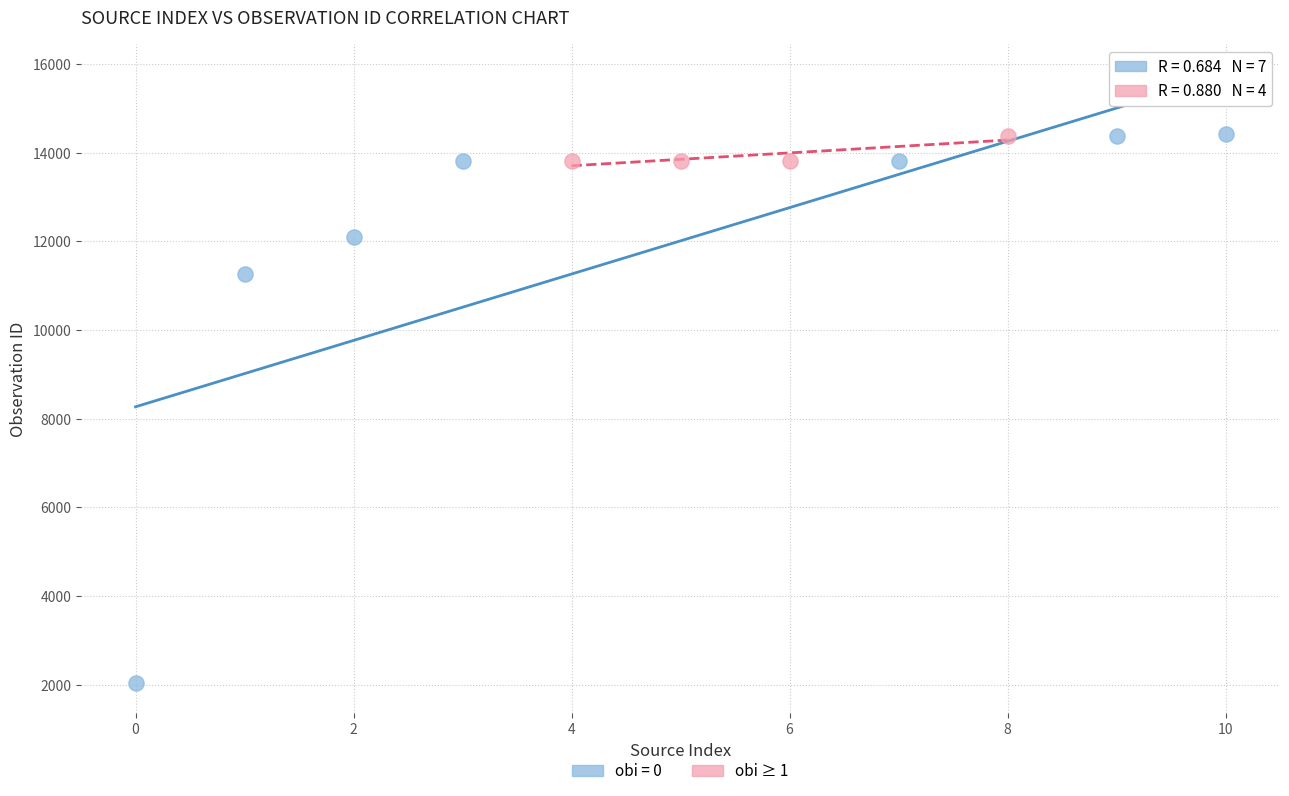

Which series has the widest spread of Y values?

obi = 0